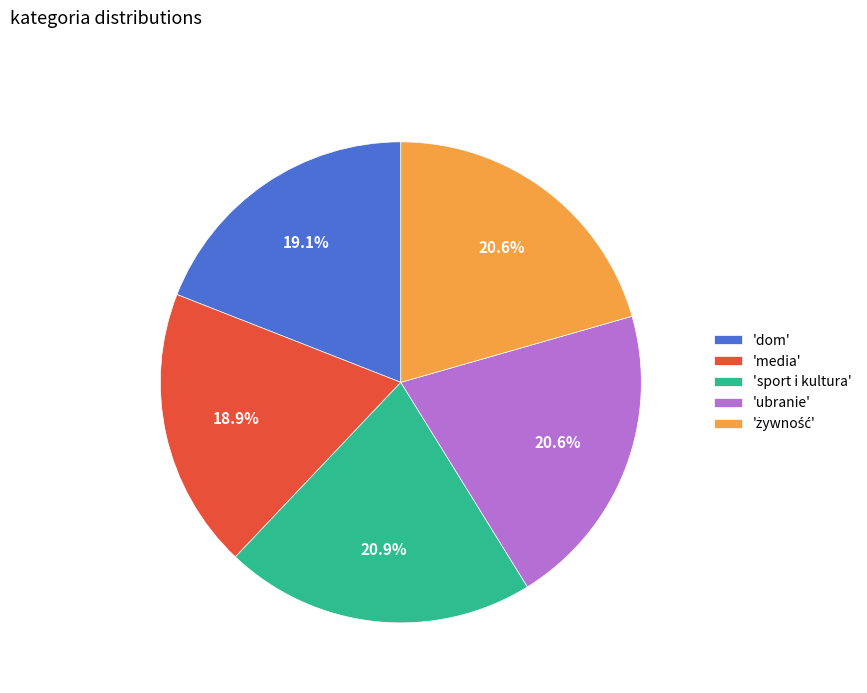

Does 'sport i kultura' account for over 50% of the chart?

No